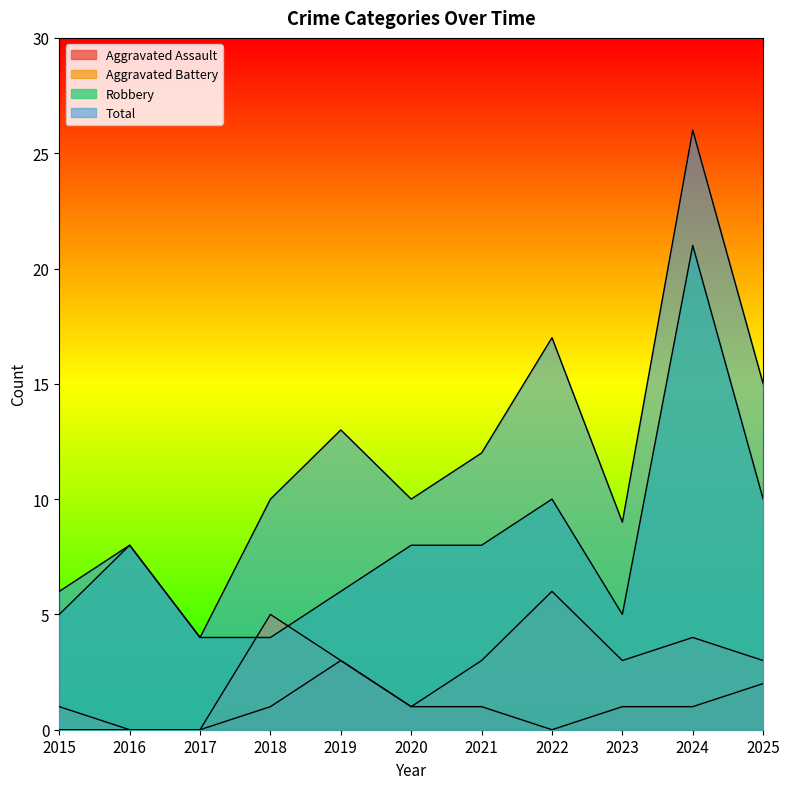

Which label corresponds to the smallest value in the chart?

2015